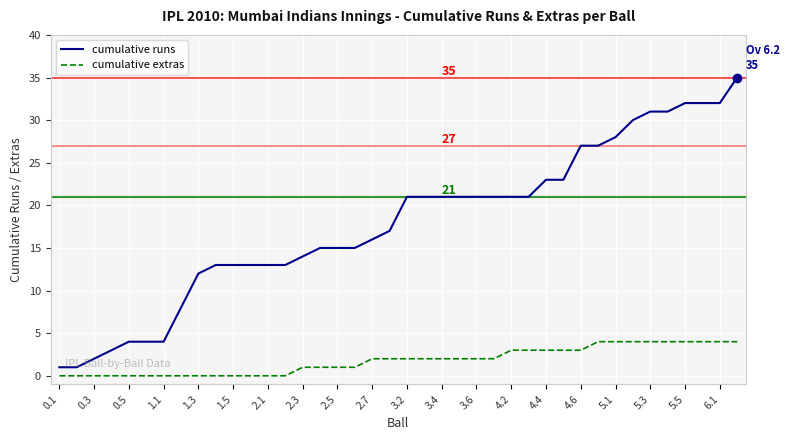

Is this an area chart (filled region under the line)?

No